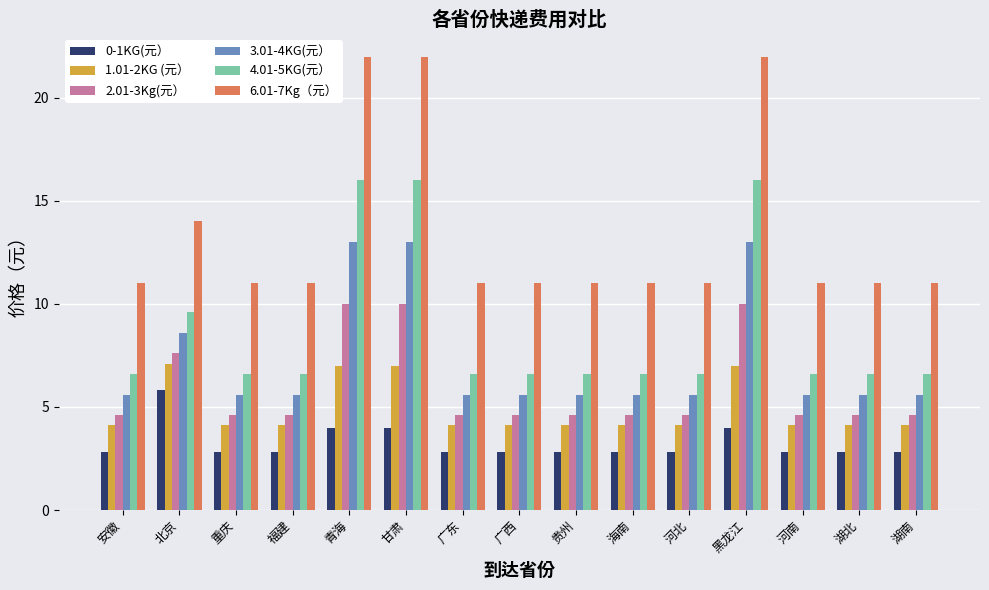

What is the smallest value displayed?

2.8